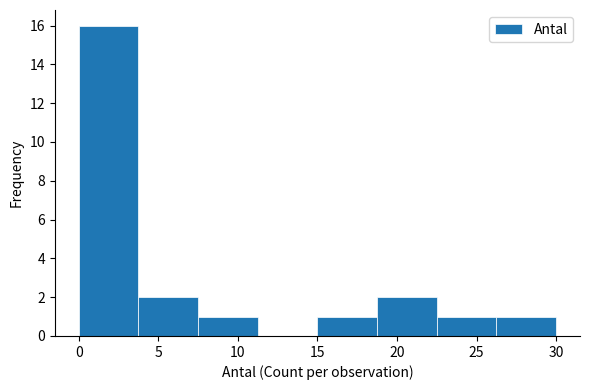

Reading left to right, list every bar in this chart as the range it spans on the x-axis followed by its height. Neither the bar edges nor the heights are printed on the chart, so give them approximately, as read against the axes.

0.00 to 3.75: 16
3.75 to 7.50: 2
7.50 to 11.25: 1
11.25 to 15.00: 0
15.00 to 18.75: 1
18.75 to 22.50: 2
22.50 to 26.25: 1
26.25 to 30.00: 1